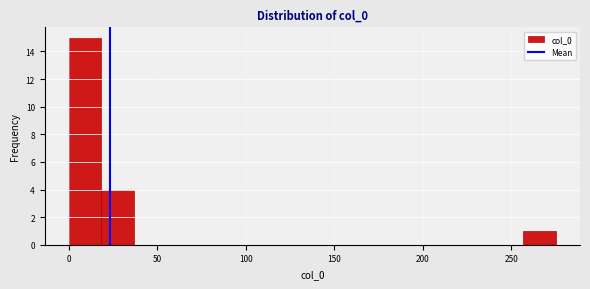

Read against the x-axis, roughly where is the centre of the tallest bar?

10